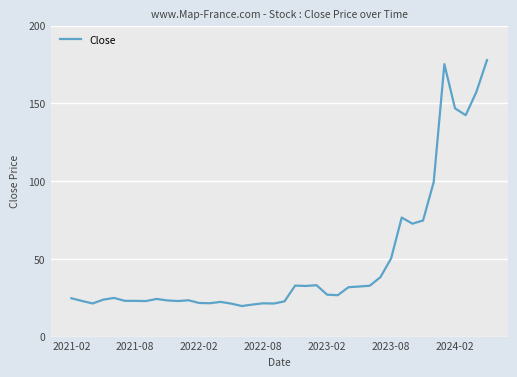

What is the maximum value shown in the chart?

177.8